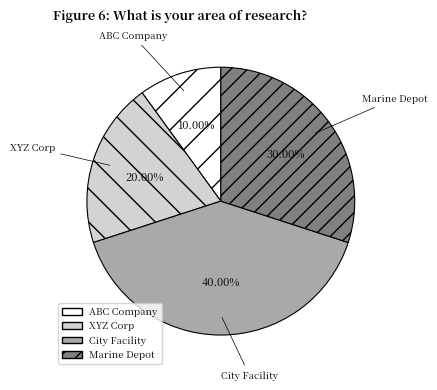

To the nearest percent, what is the average slice percentage?

25%